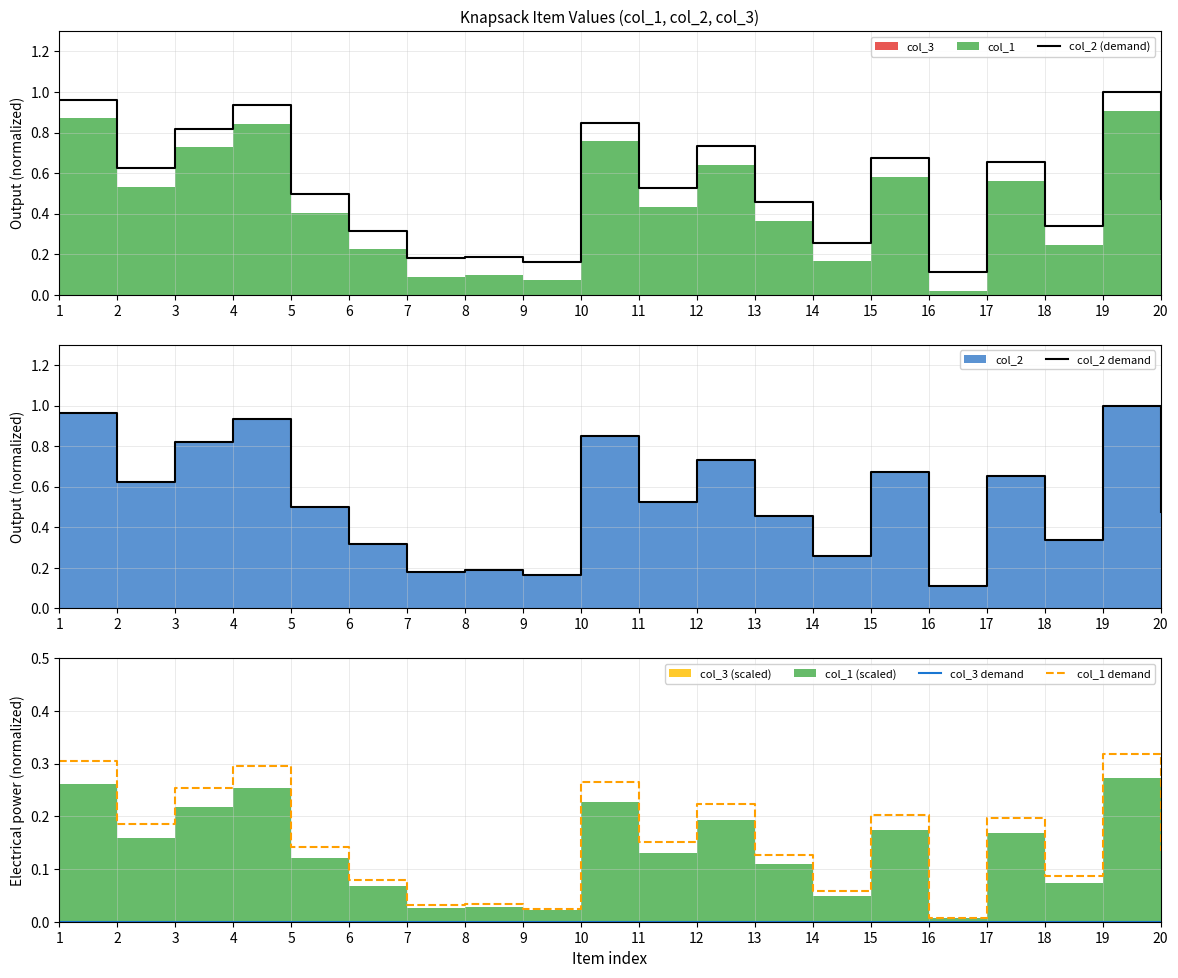

What is the total value across all series at 16?

0.2